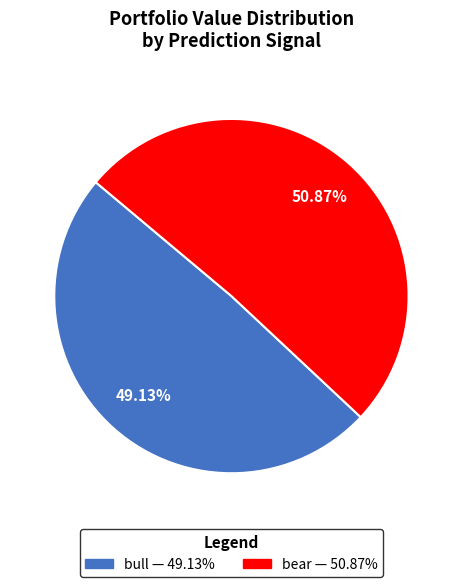

Is bull the majority of the pie?

No